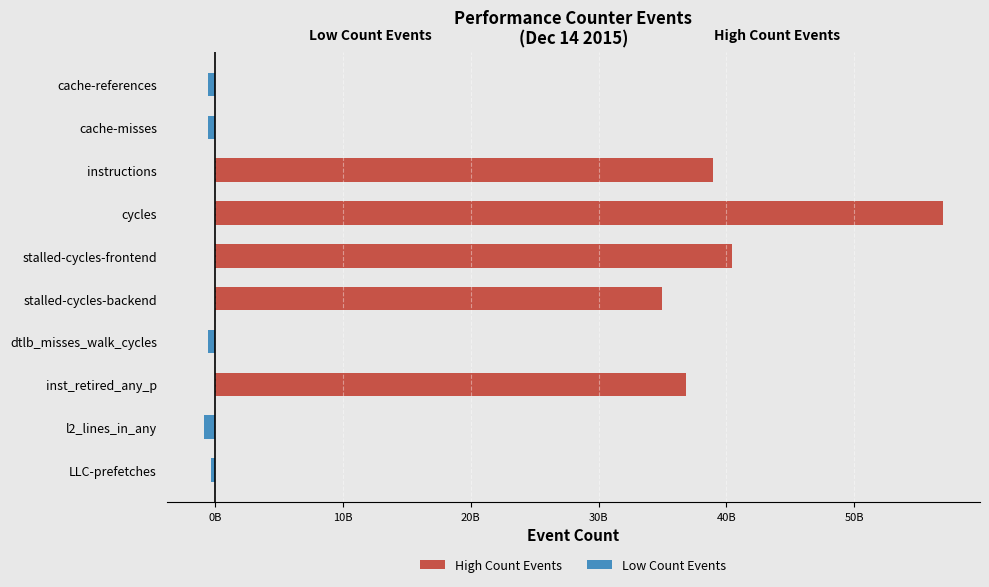

How many data points in Low Count Events are less than 0?

5